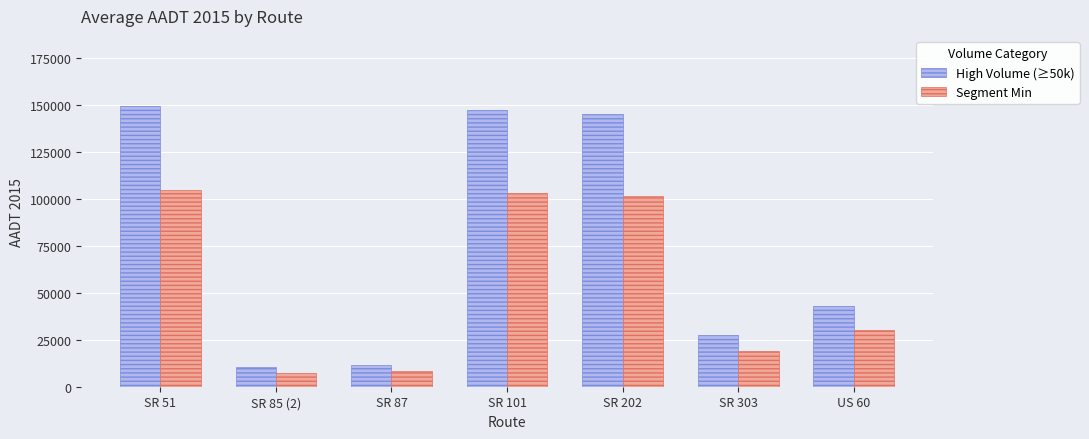

What is the minimum value for Segment Min?

7396.2